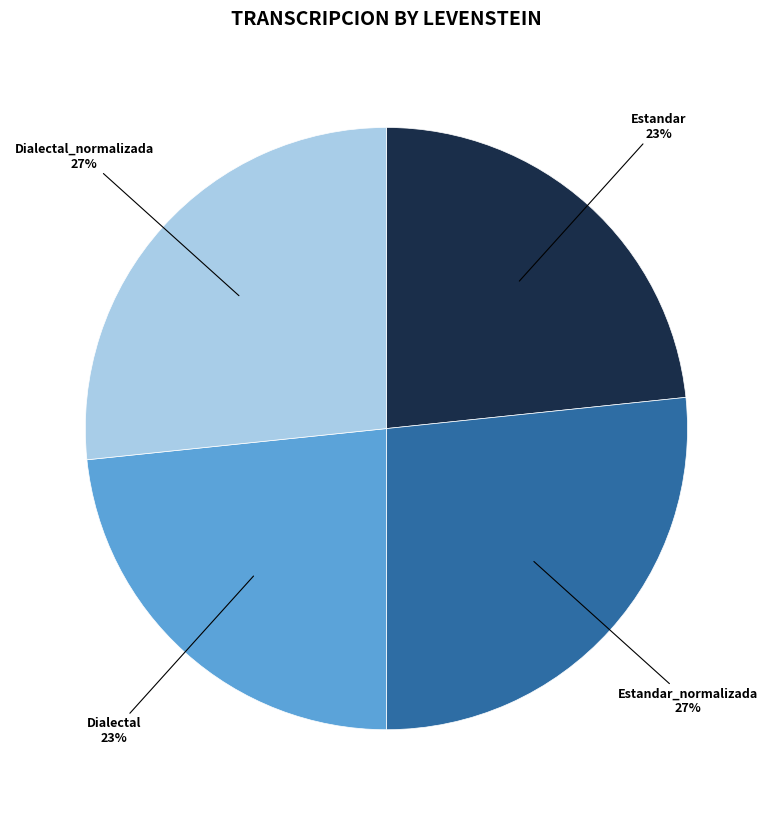

Count the number of slices in the pie.

4